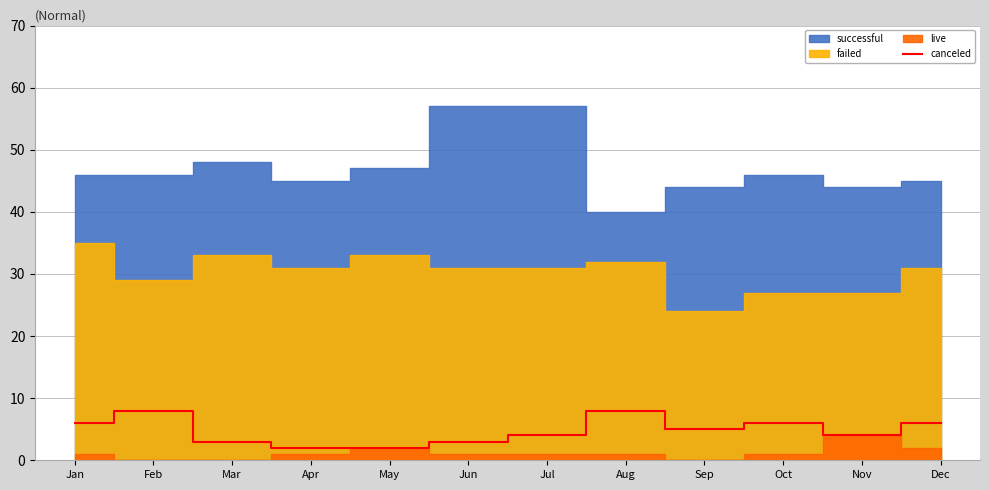

The value of canceled at Dec is 6. True or false?

True